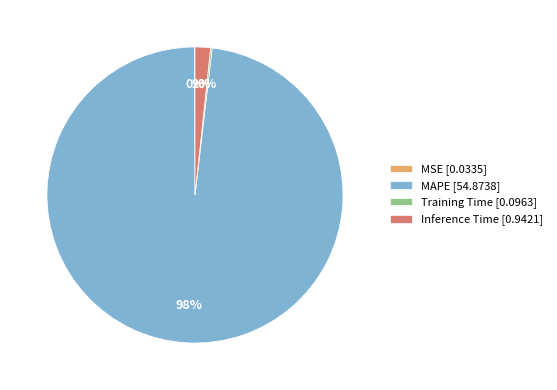

To the nearest percent, what is the difference between the largest and smallest slice percentages?

98%